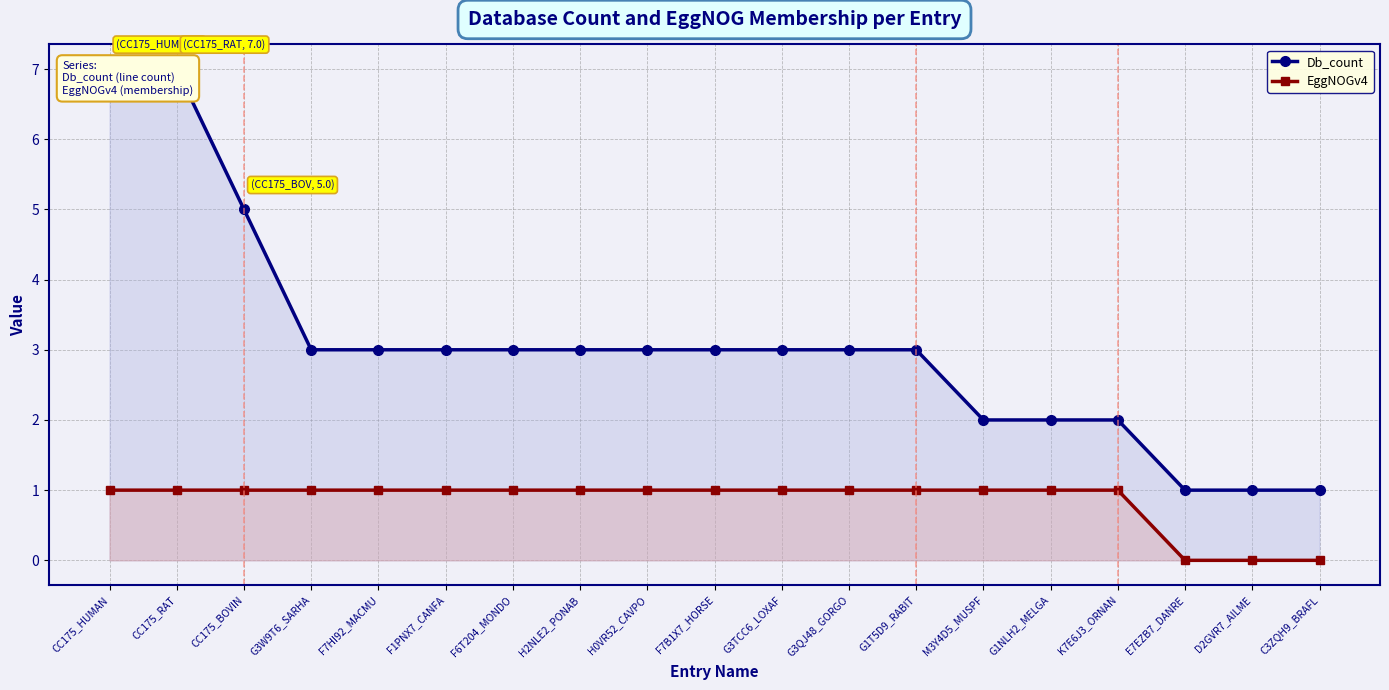

True or false: EggNOGv4 and Db_count intersect in this chart.

False